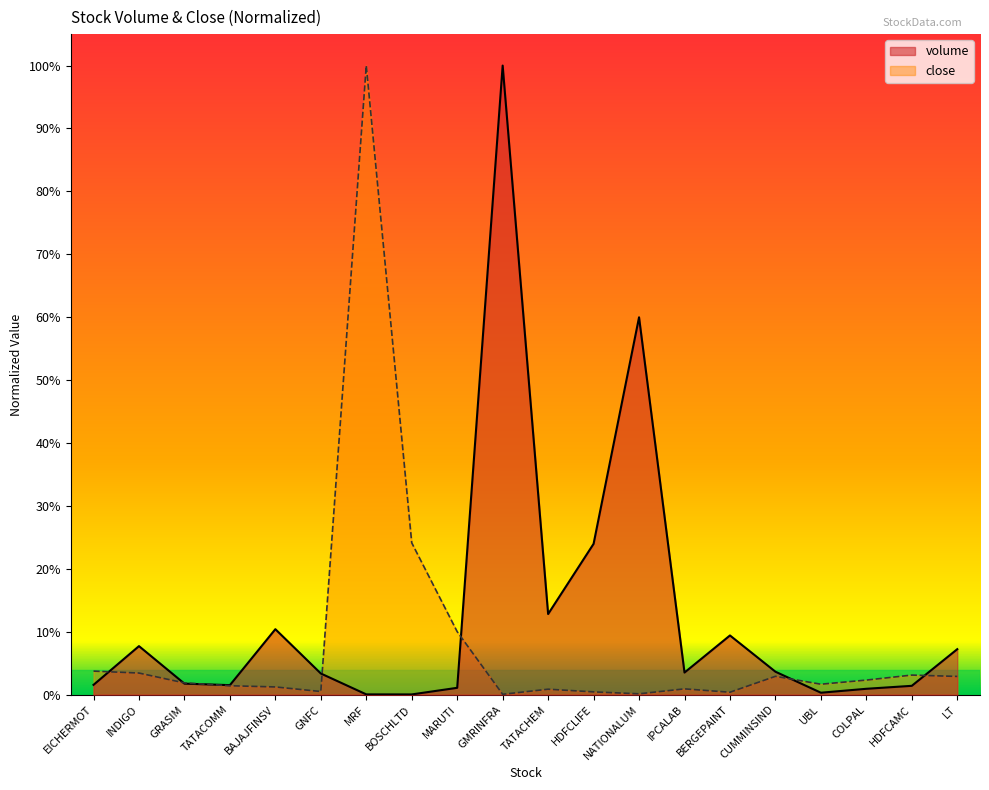

What are all the series names shown in the legend?

volume, close